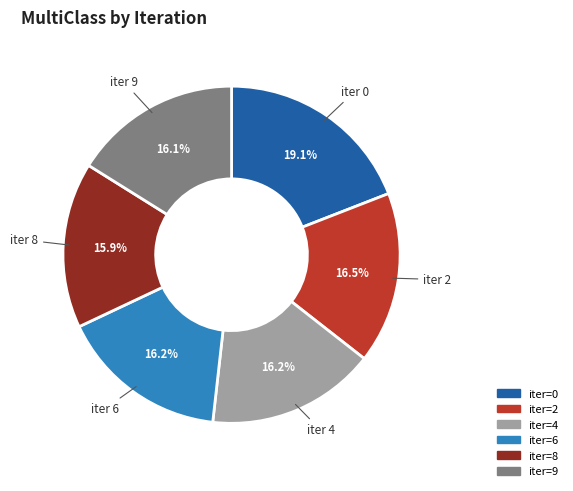

Which slice is the largest?

iter=0